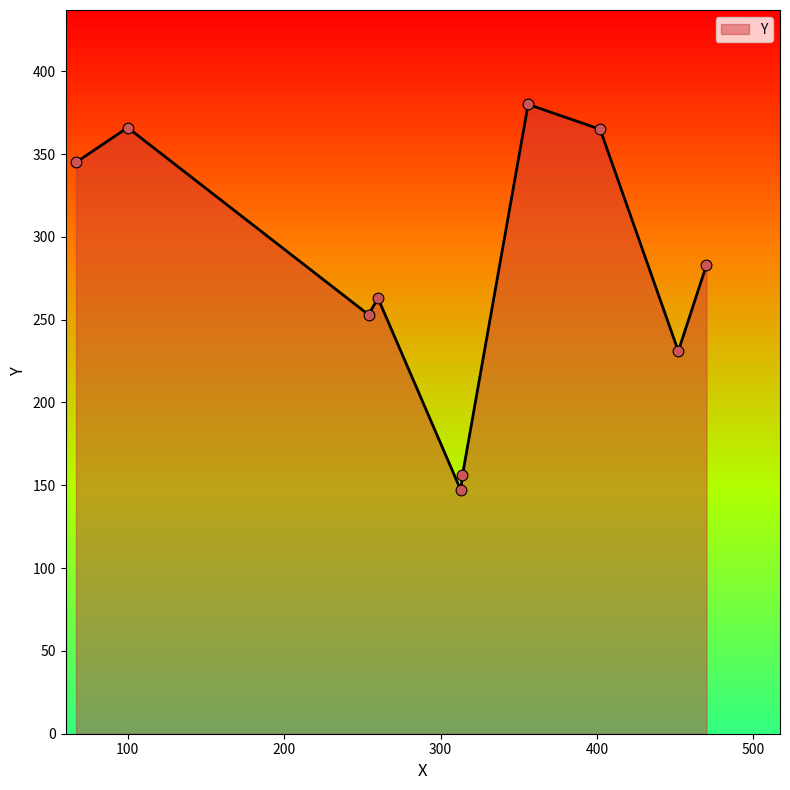

What is the maximum value shown in the chart?

380